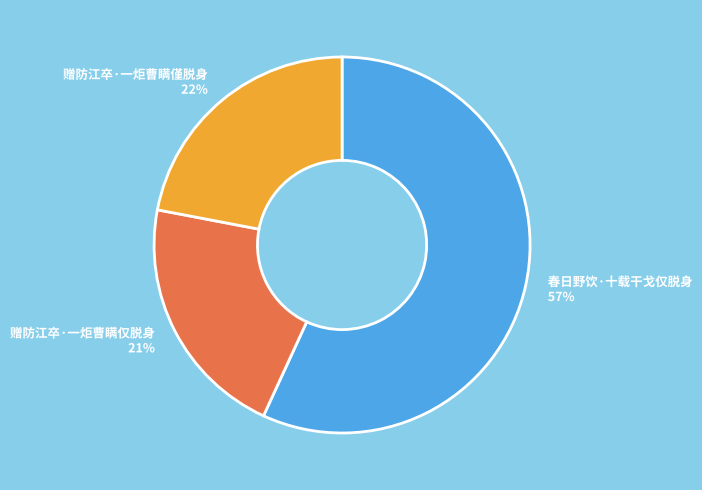

Is there a majority slice in this chart?

Yes